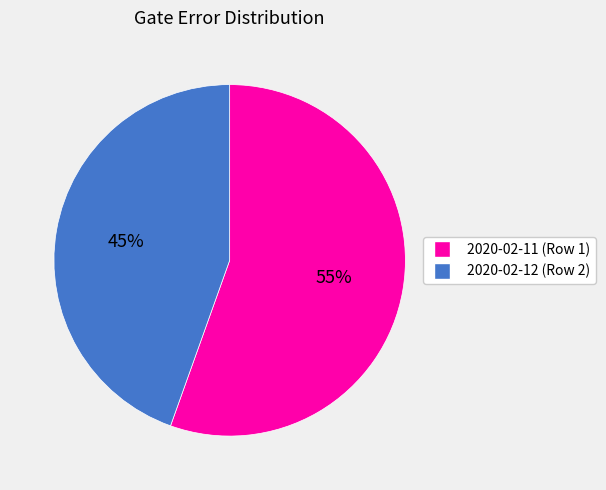

Is there any slice that represents more than half of the pie?

Yes